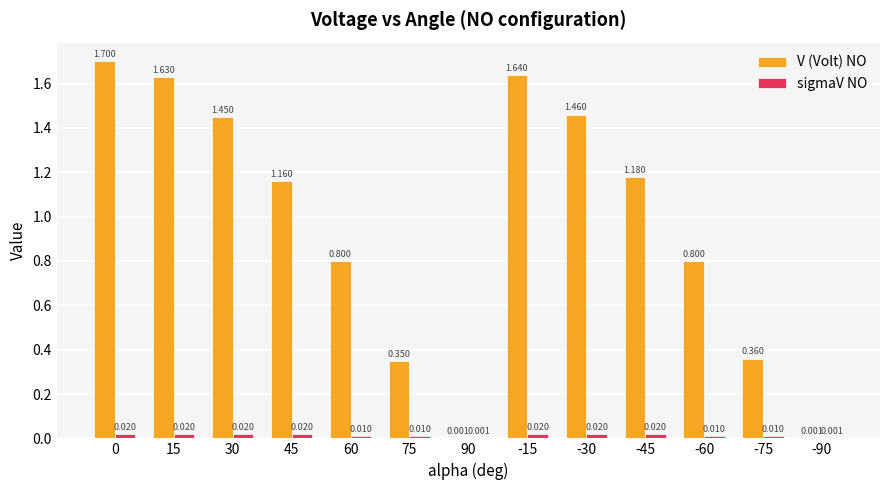

Is it true that V (Volt) NO equals 0.4 at -60?

False